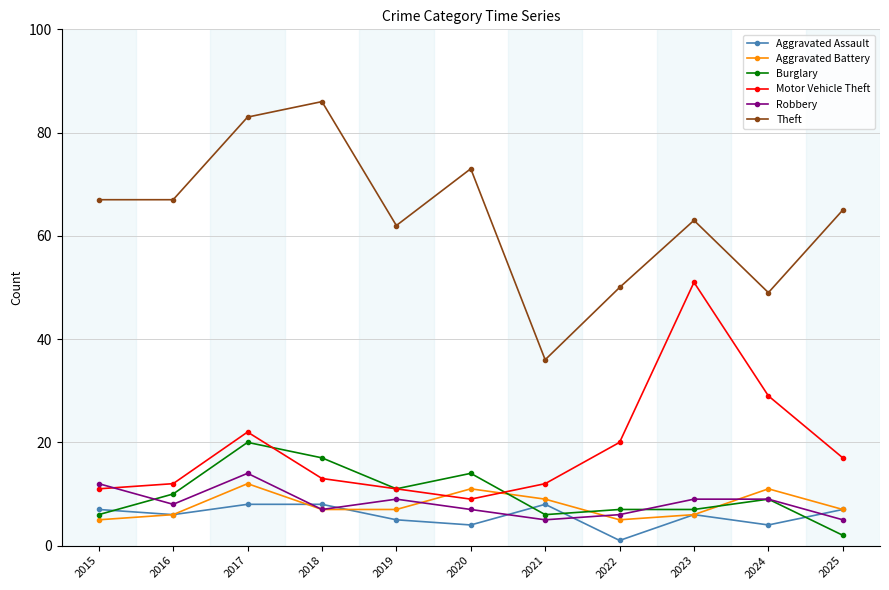

At which label does Aggravated Battery first exceed 7?

2017